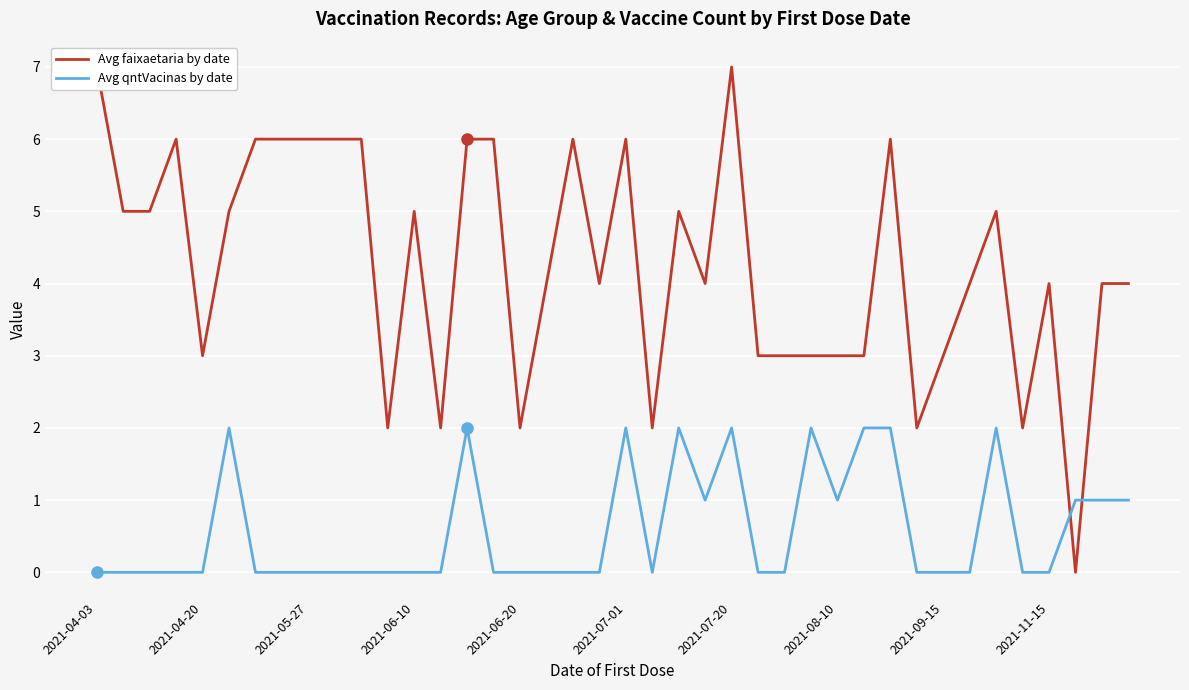

At how many categories does at least one series exceed 0?

40